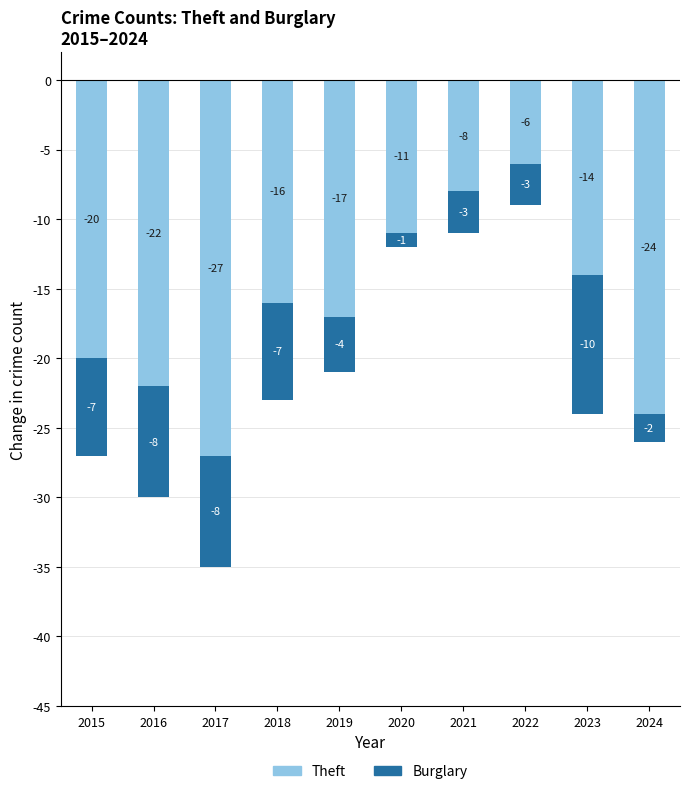

What is the average value of the Burglary series?

-5